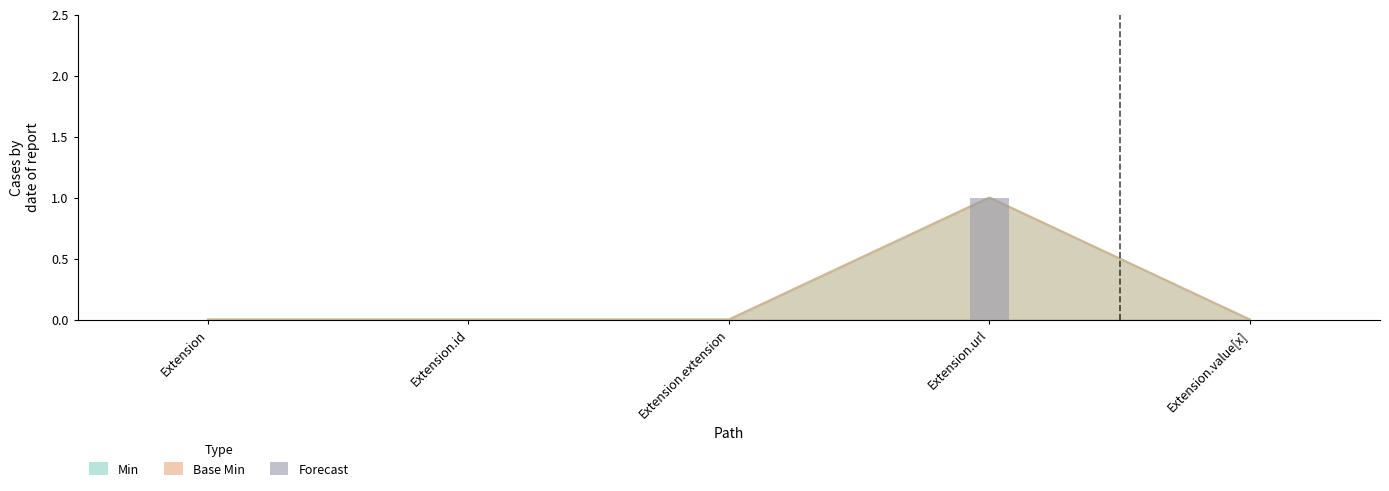

Reading right to left, extract all data points from this chart.

Min: Extension.value[x]=0	Extension.url=1	Extension.extension=0	Extension.id=0	Extension=0
Base Min: Extension.value[x]=0	Extension.url=1	Extension.extension=0	Extension.id=0	Extension=0